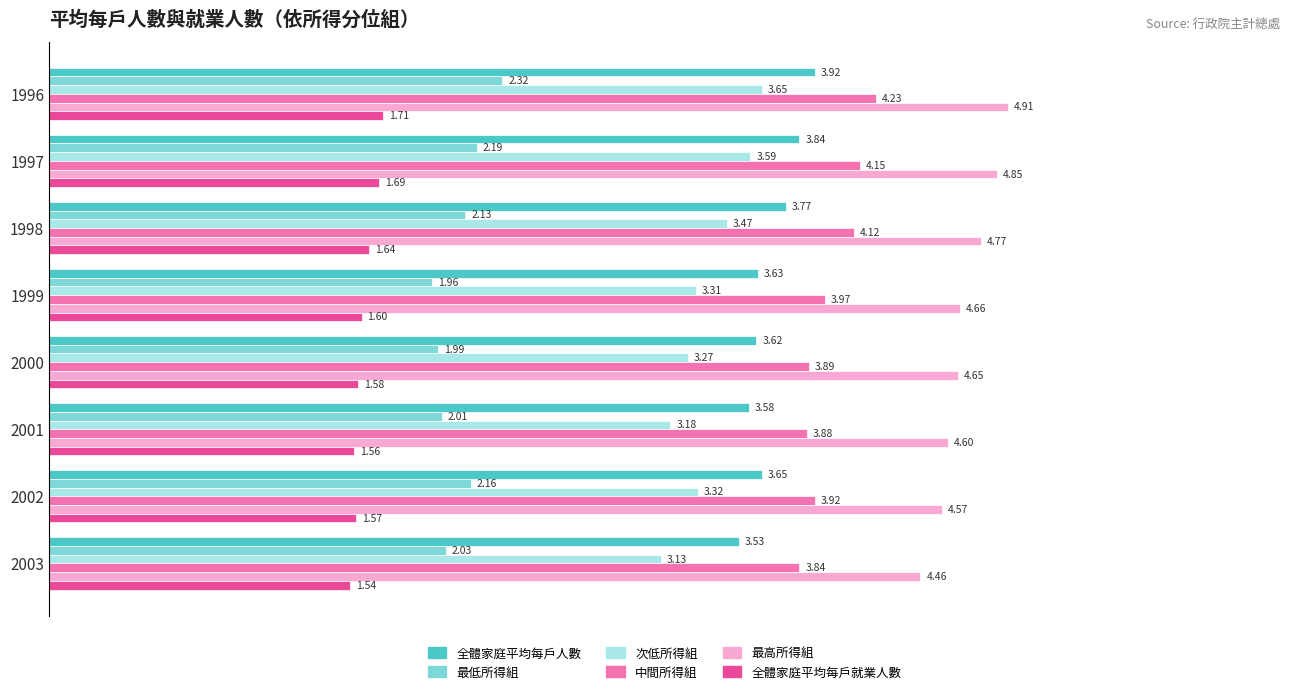

Which series has the largest range (max minus min)?

次低所得組